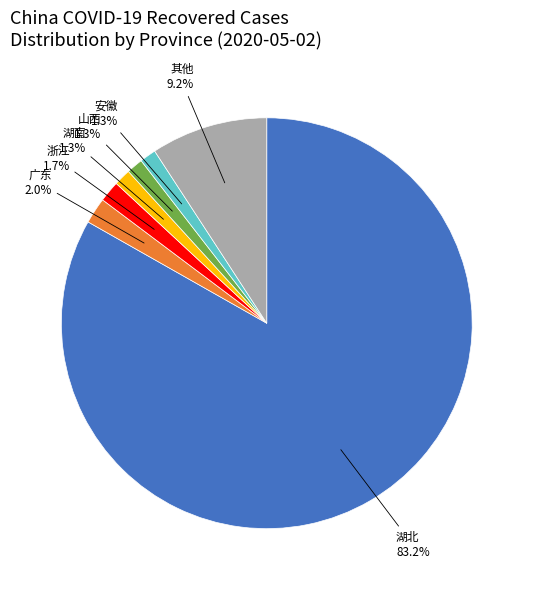

Does any single category account for the majority?

Yes